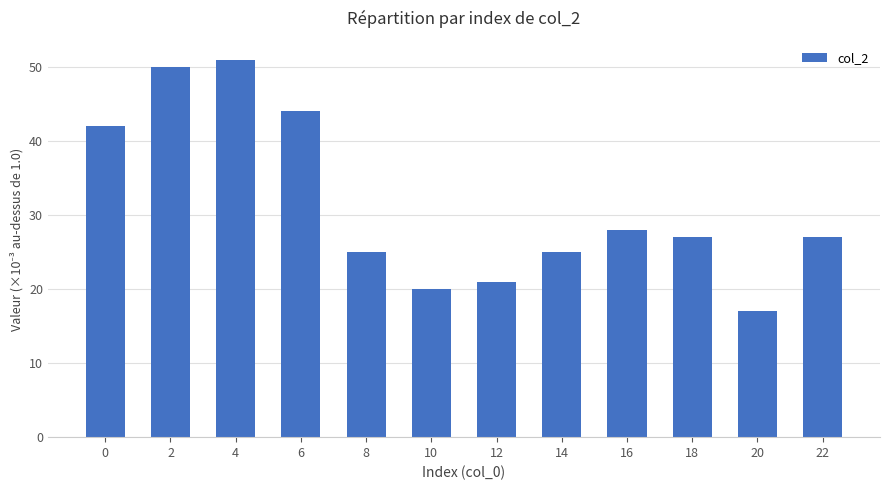

What is the difference between the maximum and second lowest values?

31